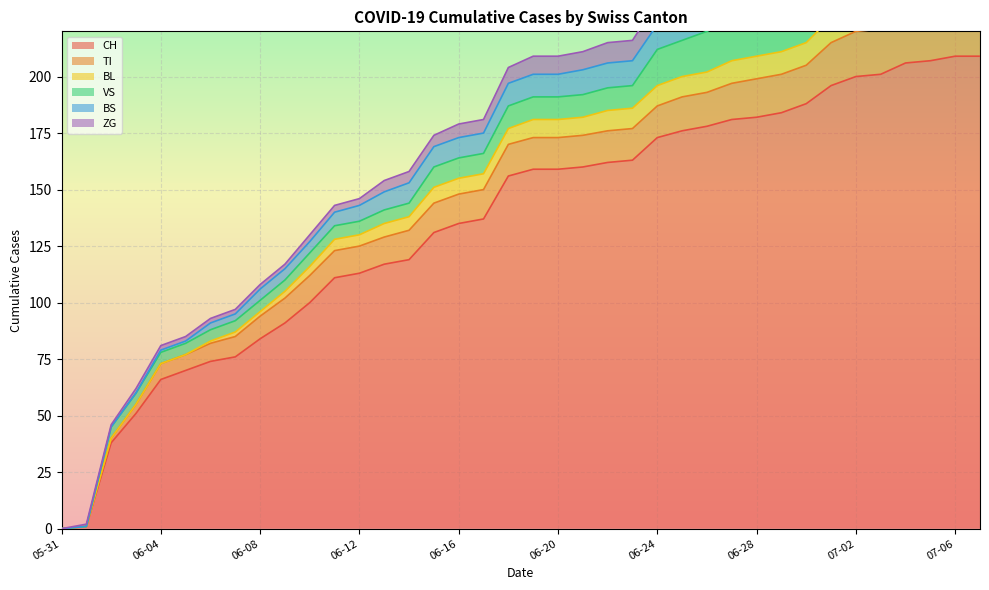

True or false: BS has a value of 3 at 2020-06-26.

False